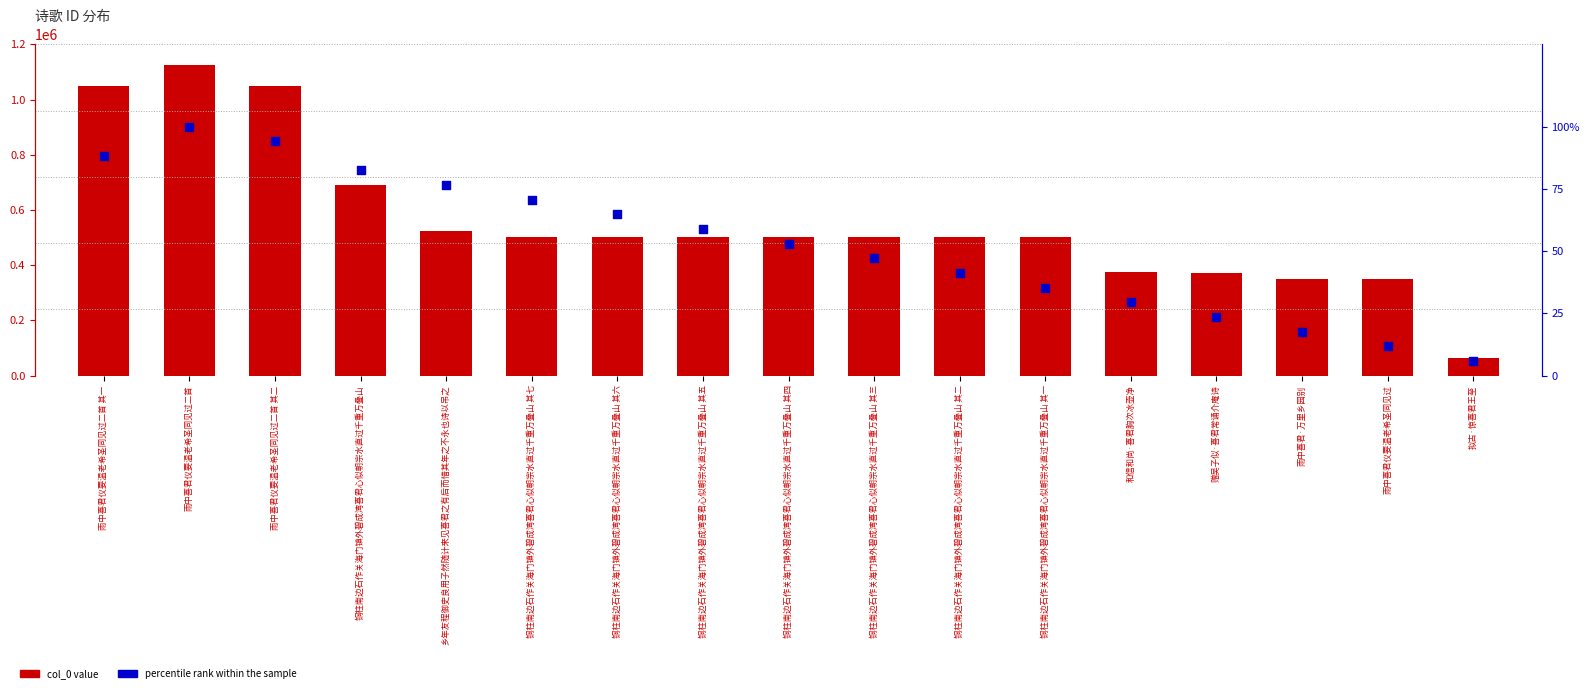

Is the value of percentile rank within the sample at 赠吴子似·喜君常诵介庵诗 greater than the value of col_0 value at 铜柱南边石作关海门镇外碧成湾喜君心似朝宗水直过千重万叠山 其四?

No